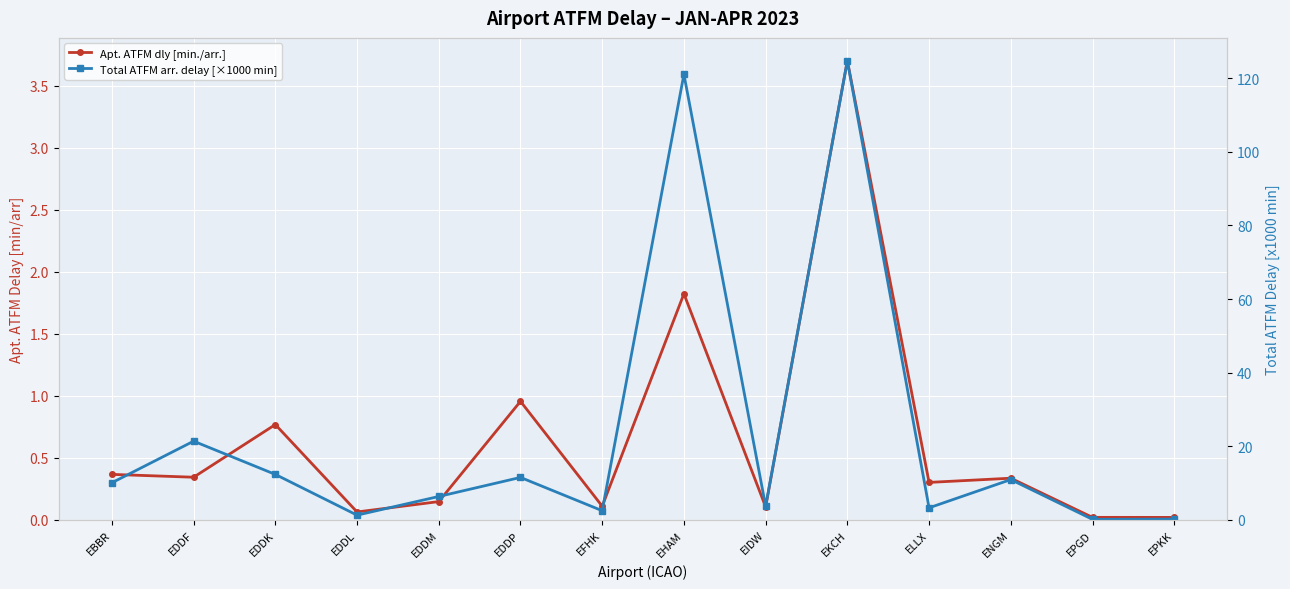

True or false: Apt. ATFM dly [min./arr.] and Total ATFM arr. delay [×1000 min] intersect in this chart.

False